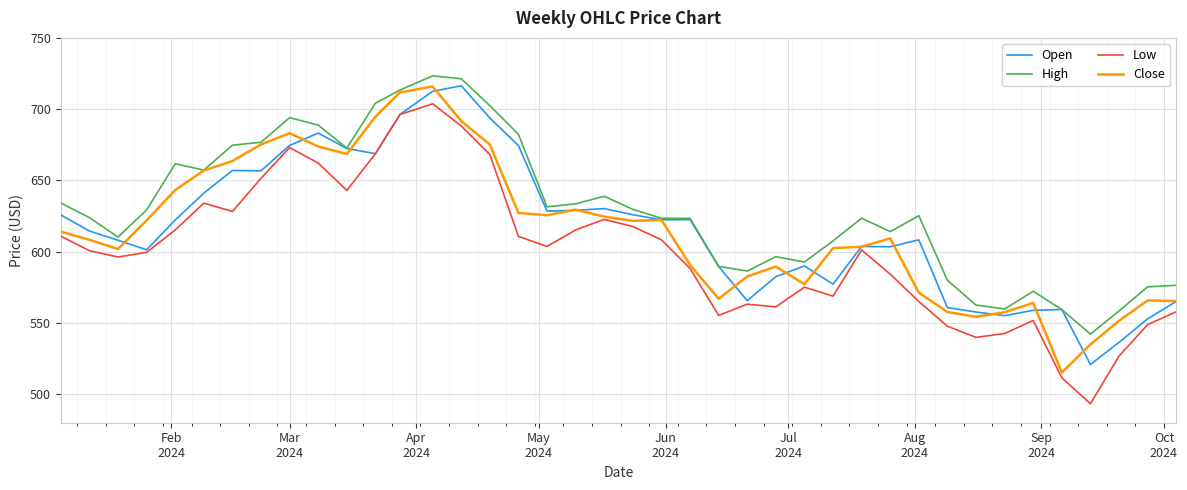

True or false: Low and High cross at least once.

False